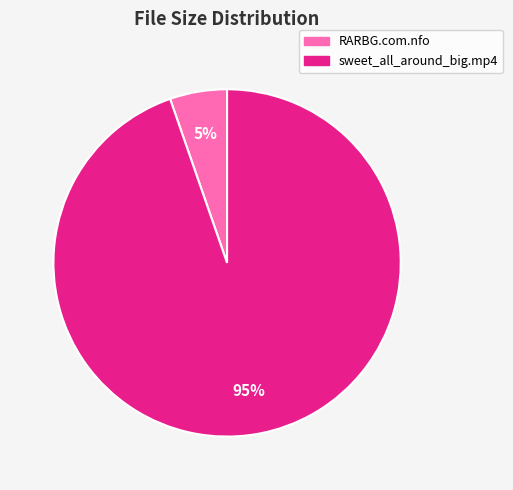

The sweet_all_around_big.mp4 slice represents 95% of the pie. True or false?

True